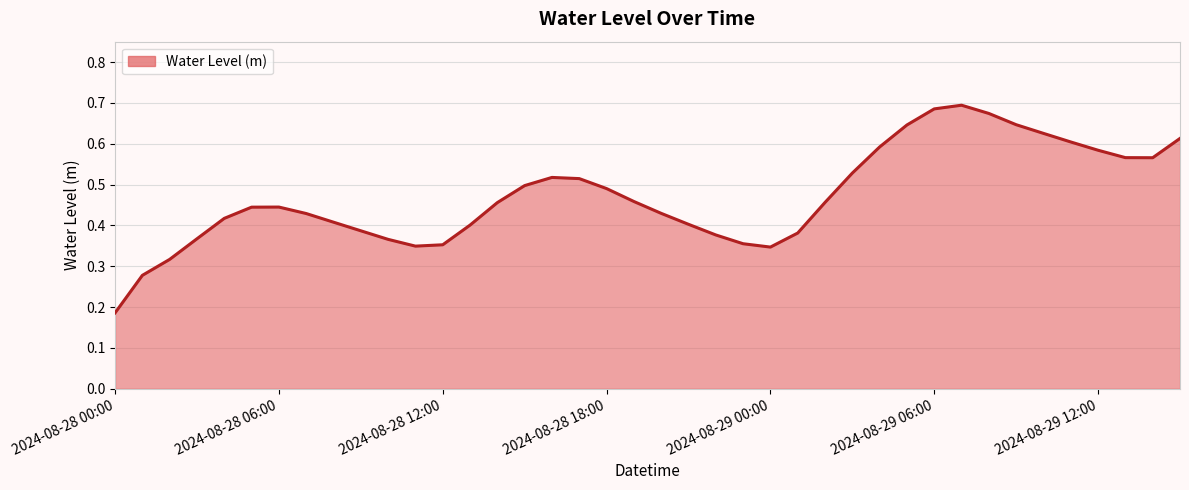

List the labels in order of value, largest first.

2024-08-29 07:00, 2024-08-29 06:00, 2024-08-29 08:00, 2024-08-29 09:00, 2024-08-29 05:00, 2024-08-29 10:00, 2024-08-29 15:00, 2024-08-29 11:00, 2024-08-29 04:00, 2024-08-29 12:00, 2024-08-29 13:00, 2024-08-29 14:00, 2024-08-29 03:00, 2024-08-28 16:00, 2024-08-28 17:00, 2024-08-28 15:00, 2024-08-28 18:00, 2024-08-28 19:00, 2024-08-29 02:00, 2024-08-28 14:00, 2024-08-28 06:00, 2024-08-28 05:00, 2024-08-28 20:00, 2024-08-28 07:00, 2024-08-28 04:00, 2024-08-28 08:00, 2024-08-28 21:00, 2024-08-28 13:00, 2024-08-28 09:00, 2024-08-29 01:00, 2024-08-28 22:00, 2024-08-28 03:00, 2024-08-28 10:00, 2024-08-28 23:00, 2024-08-28 12:00, 2024-08-28 11:00, 2024-08-29 00:00, 2024-08-28 02:00, 2024-08-28 01:00, 2024-08-28 00:00